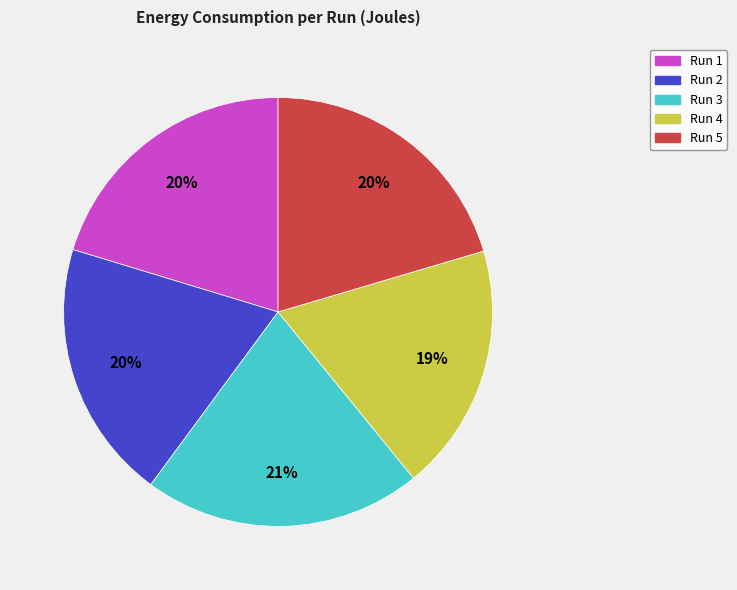

Is there any slice that represents more than half of the pie?

No